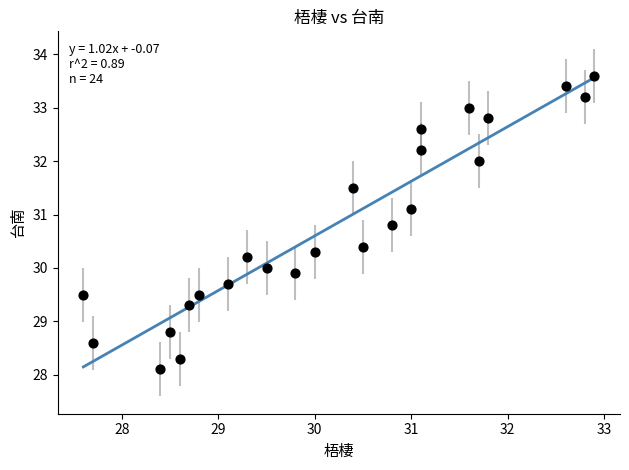

What is the range of Y values (max minus min)?

5.5